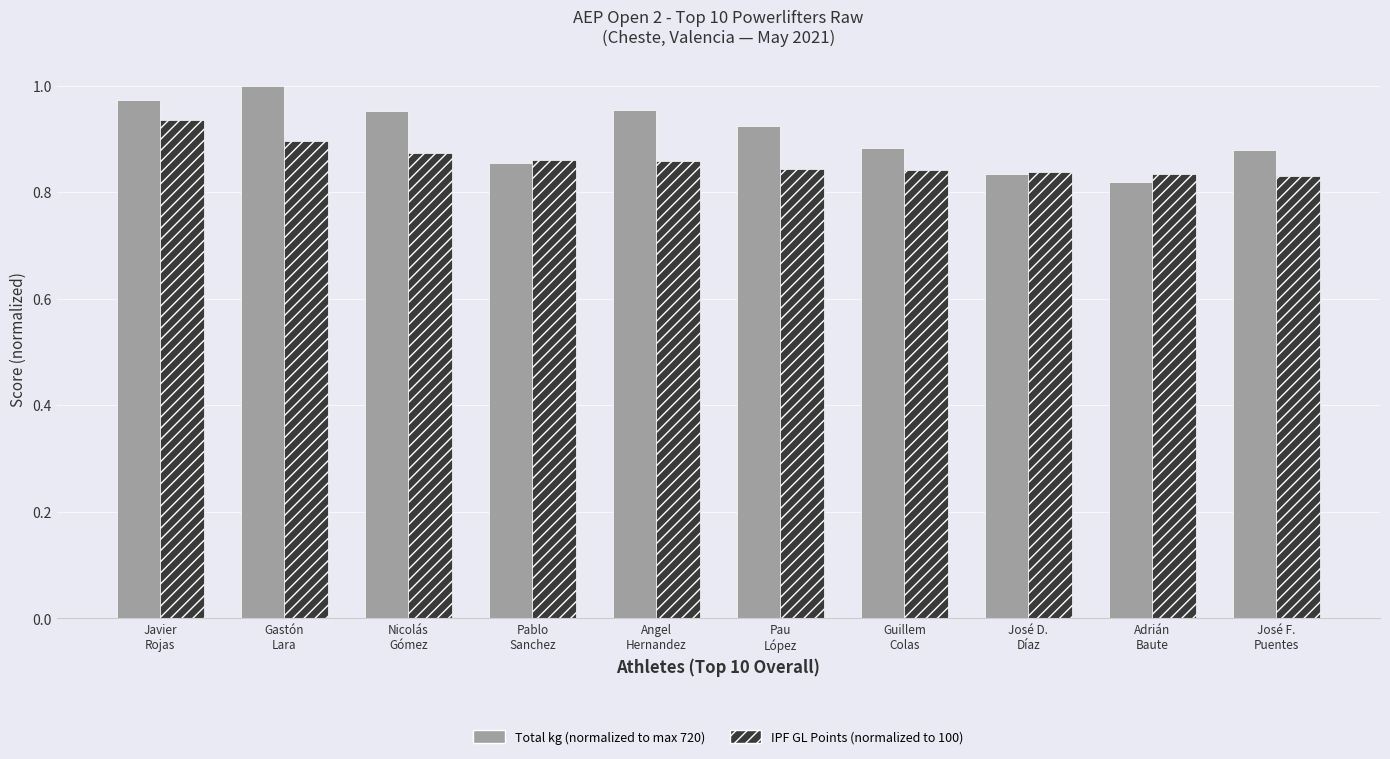

How many bars are there in each group?

2